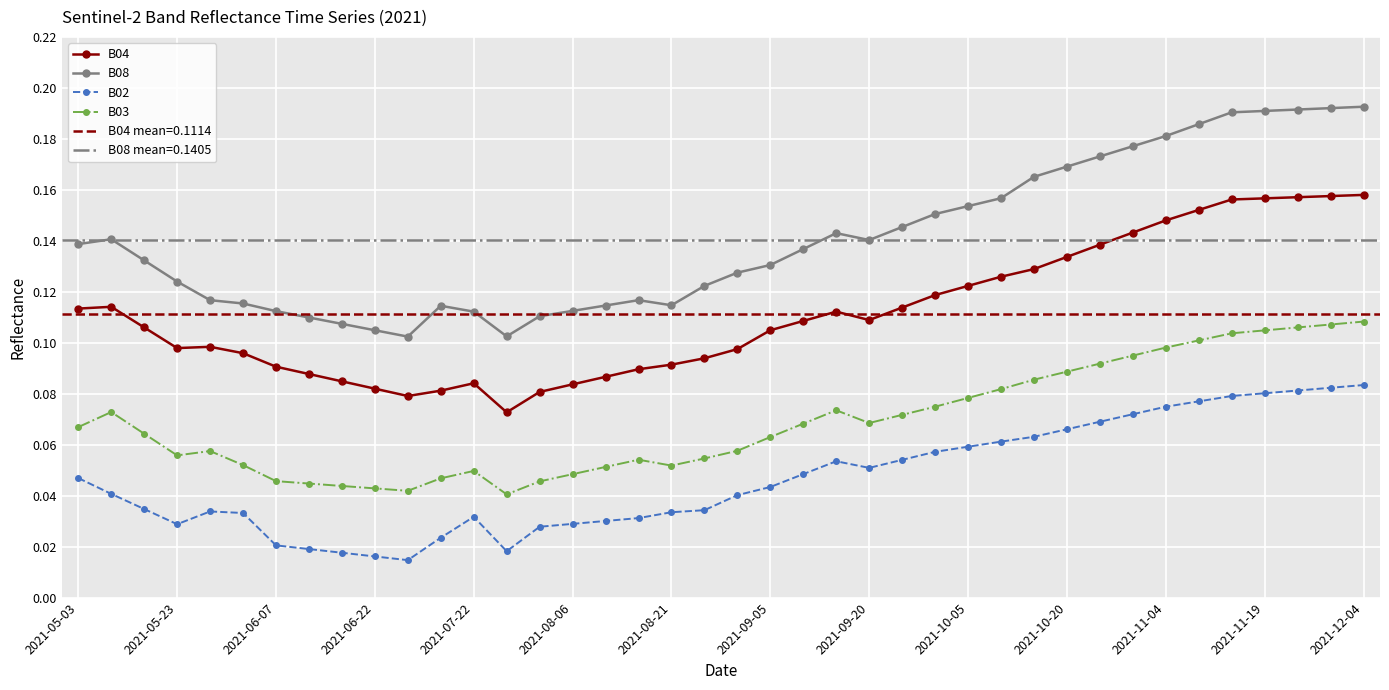

Is the value of B02 at 2021-06-07 greater than the value of B03 at 2021-08-06?

No